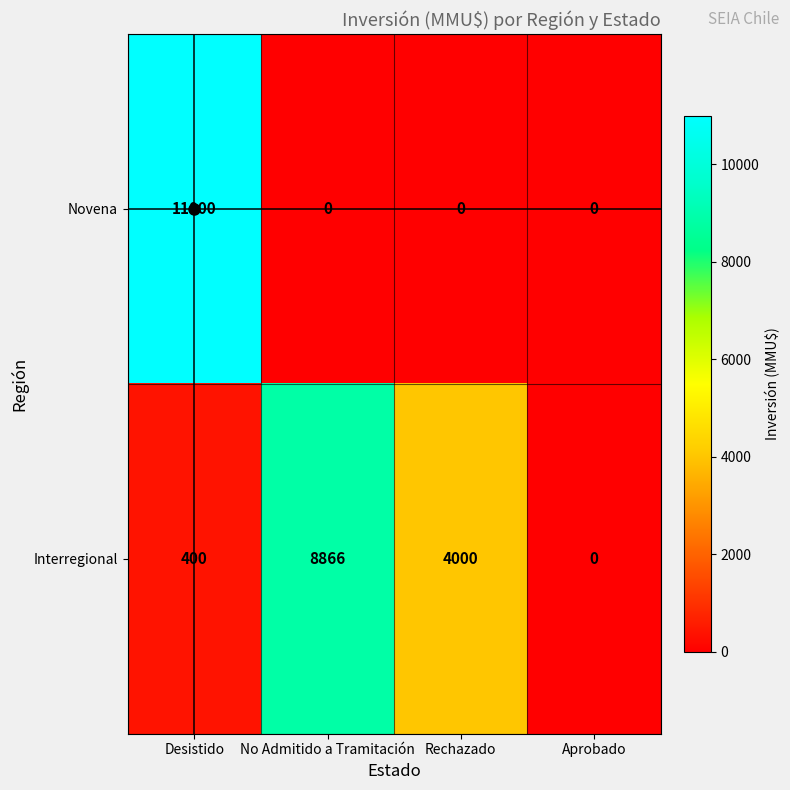

Which series has the largest range (max minus min)?

Novena